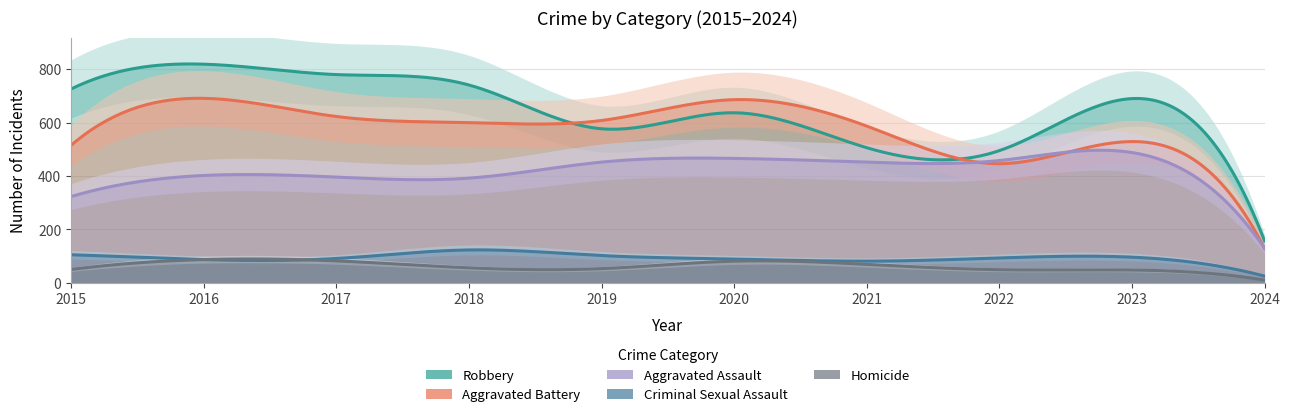

What is the difference between the maximum and minimum values in the Aggravated Battery series?

562